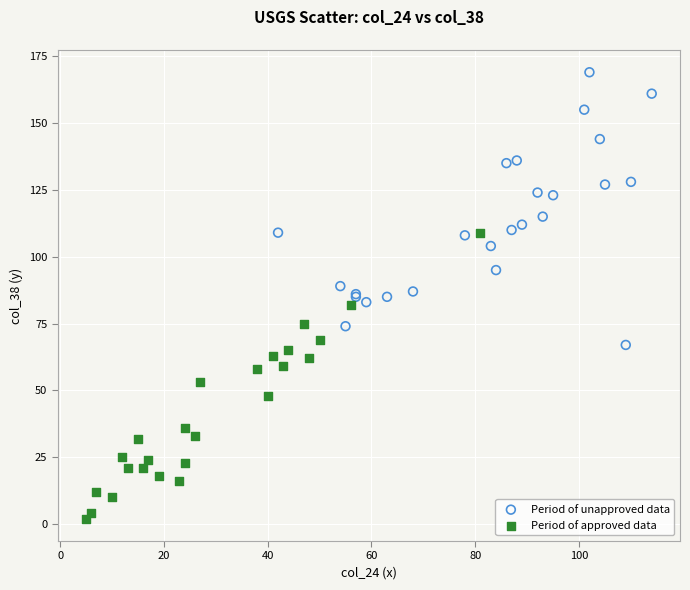

Which series reaches the minimum Y coordinate?

Period of approved data